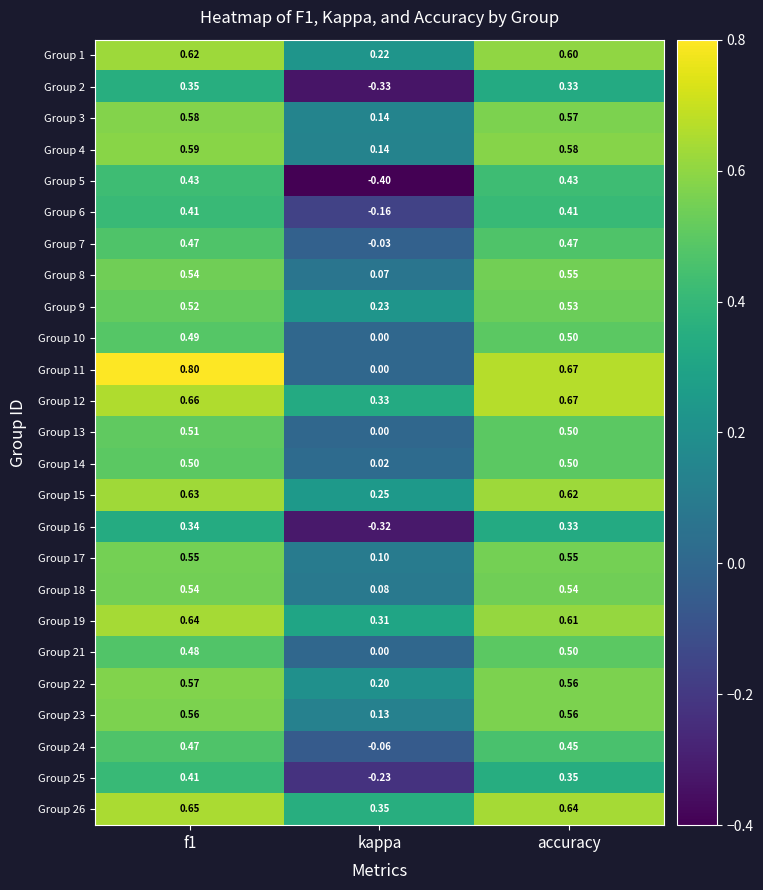

Is the value of Group 10 at kappa greater than the value of Group 7 at accuracy?

No